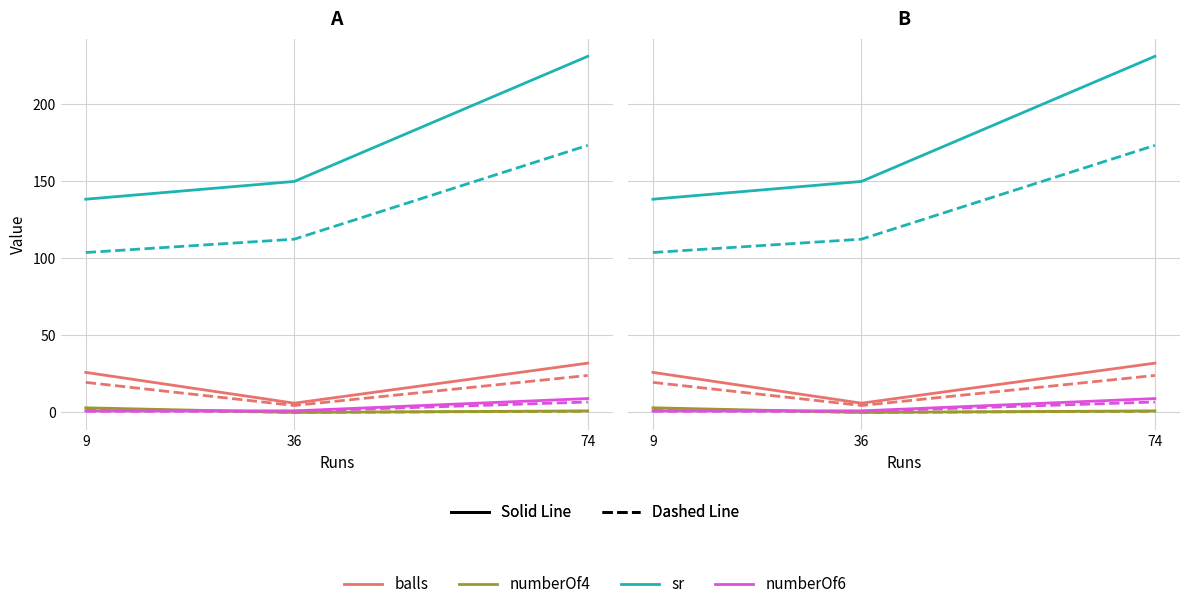

List the series in order of their peak value, lowest first.

numberOf4, numberOf6, balls, sr